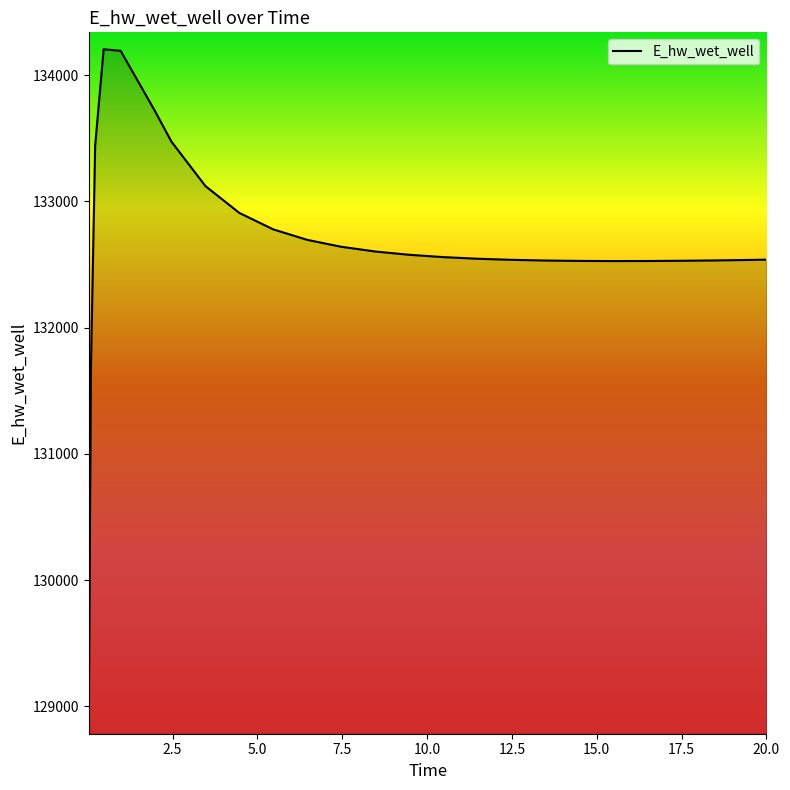

What is the greatest value displayed?

134205.2